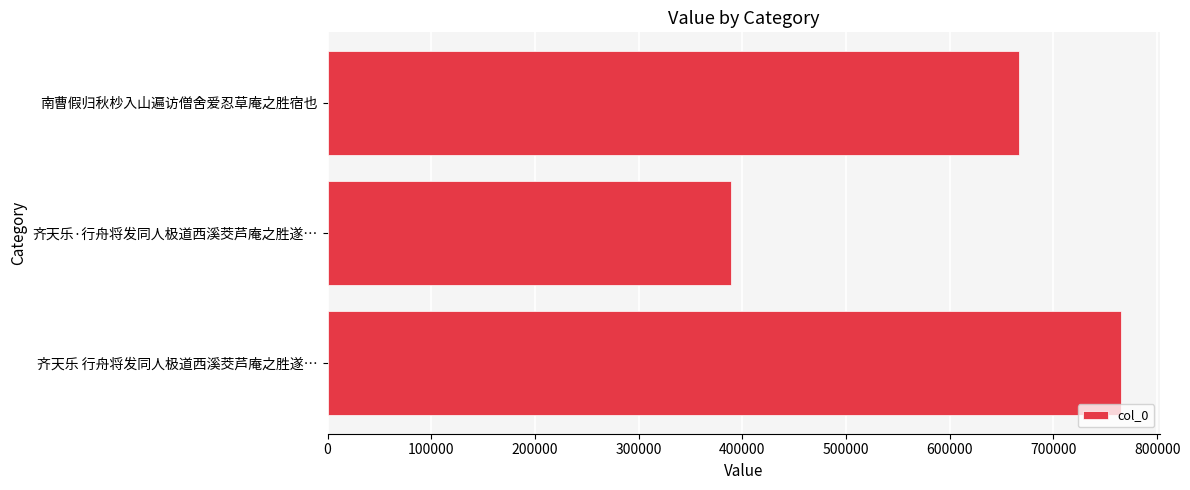

Reading bottom to top, list all the values displayed in this chart.

764871	389449	666900